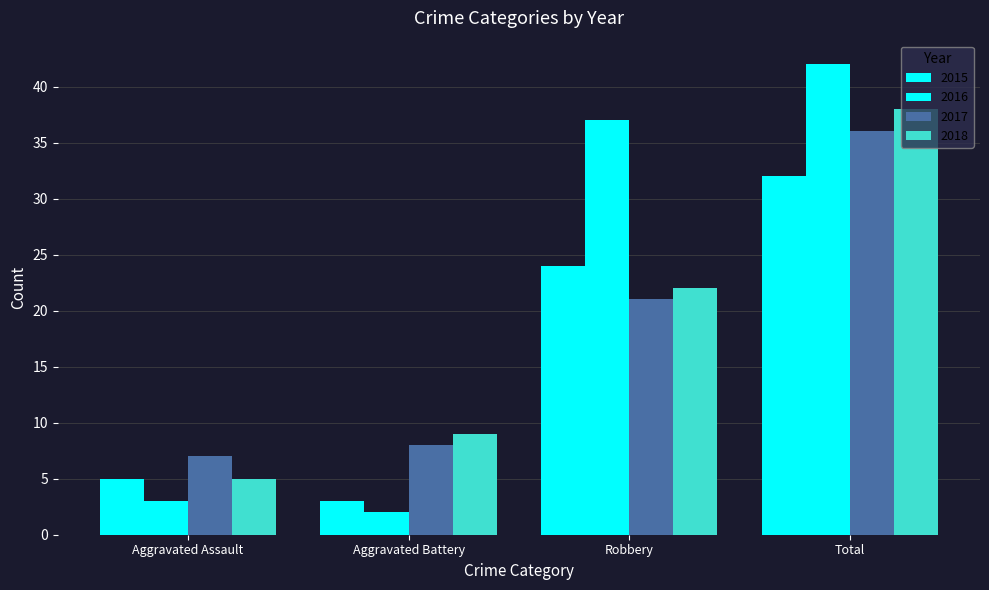

What is the maximum value for 2018?

38